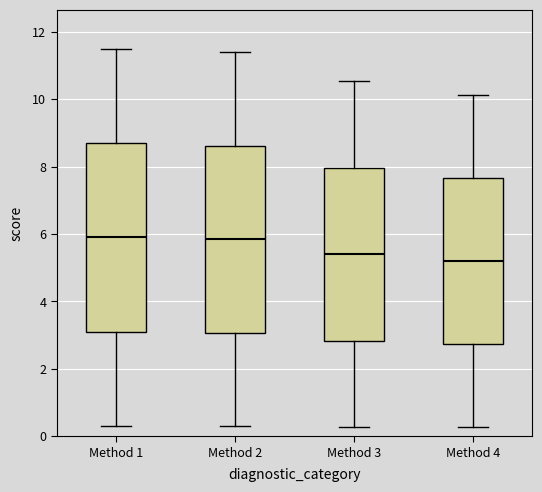

Which box's median line is the lowest?

Method 4